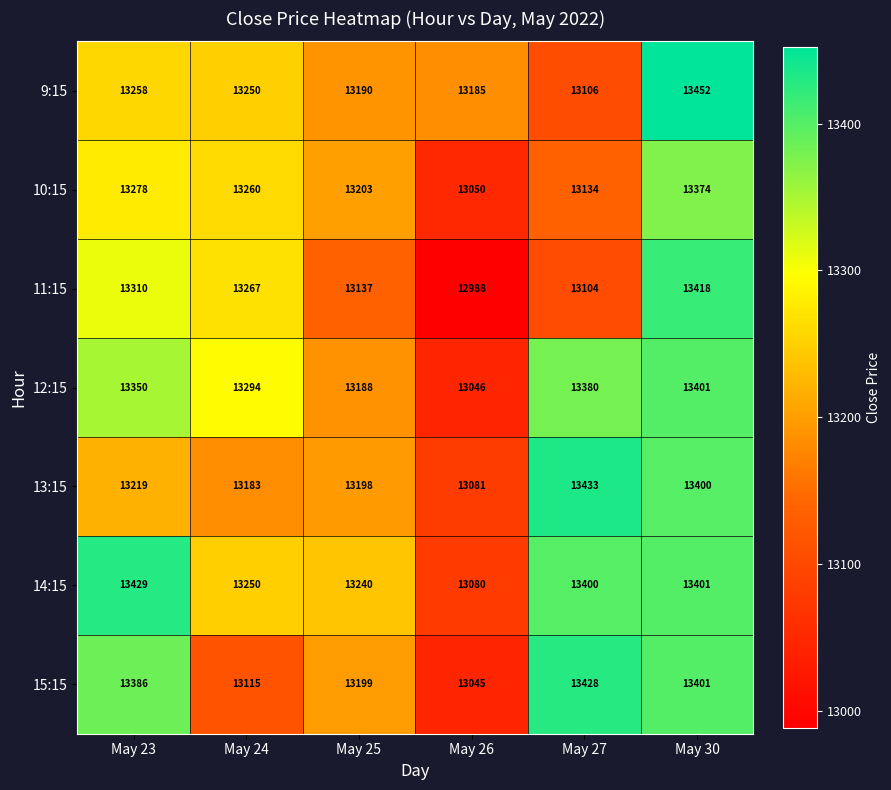

What is the average value of the 15:15 series?

13262